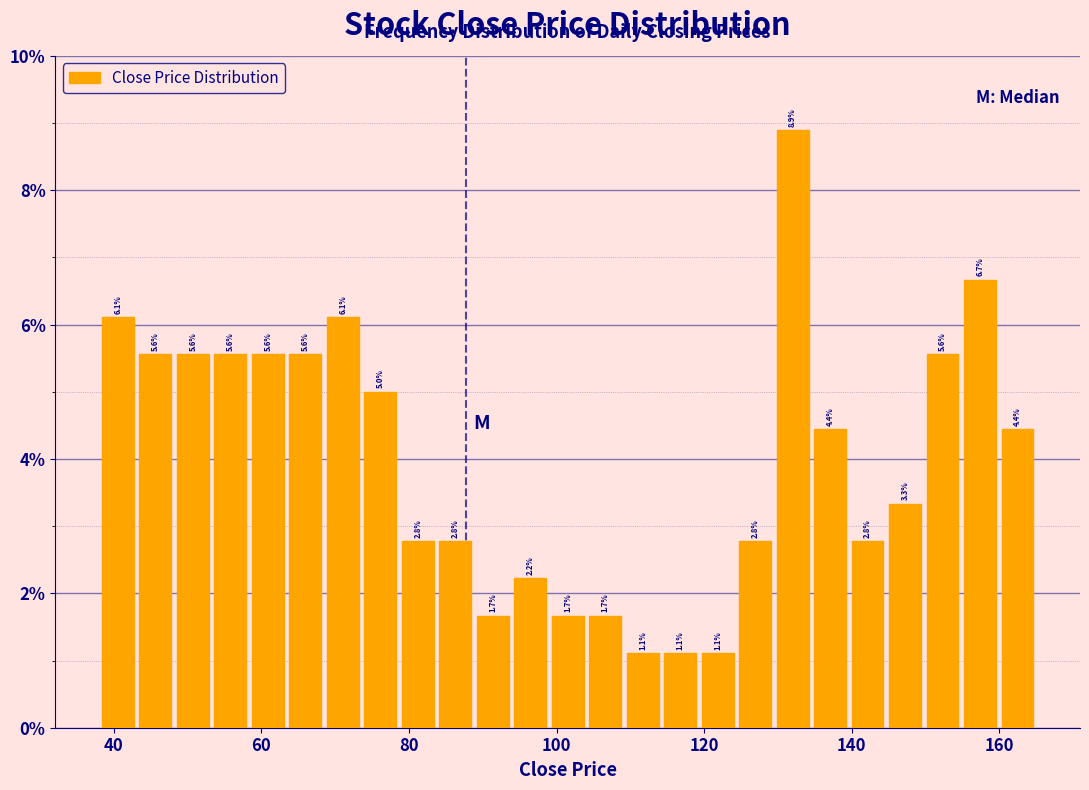

Read against the x-axis, roughly where is the centre of the tallest bar?

132